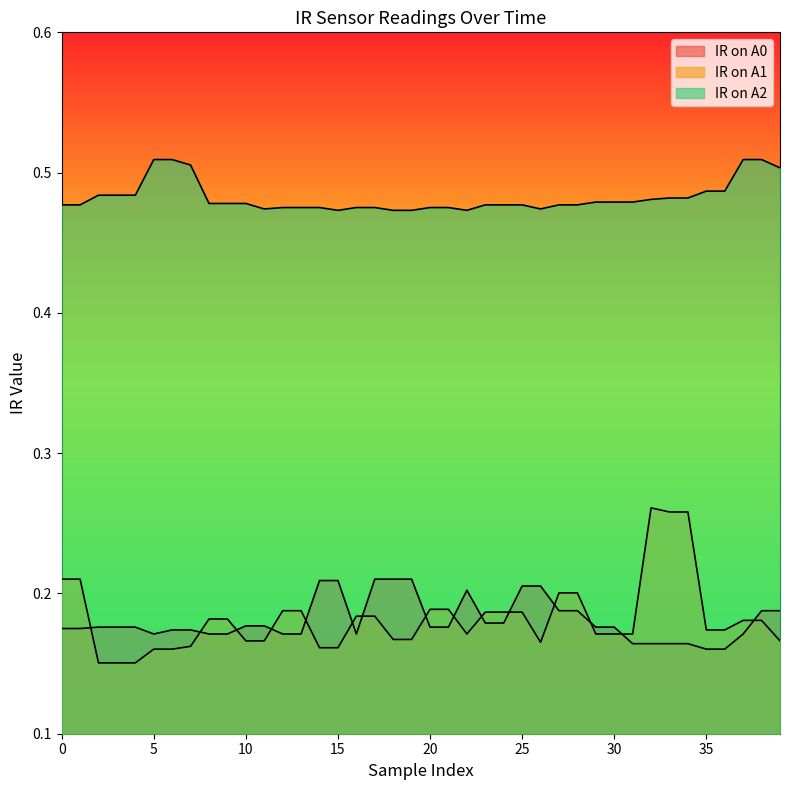

Where do IR on A1 and IR on A0 first cross each other?

1 and 2